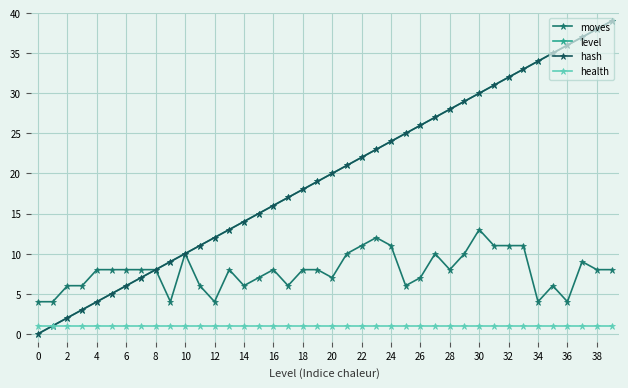

Is this an area chart (filled region under the line)?

No